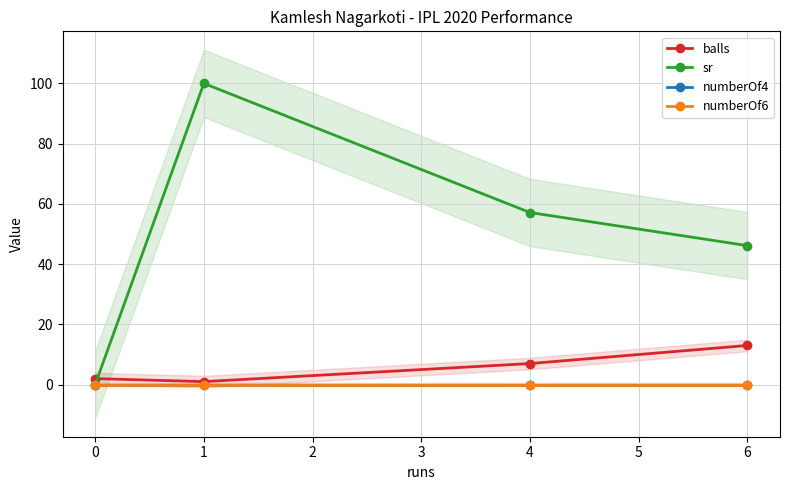

What is the difference between the maximum and minimum values in the balls series?

12.0